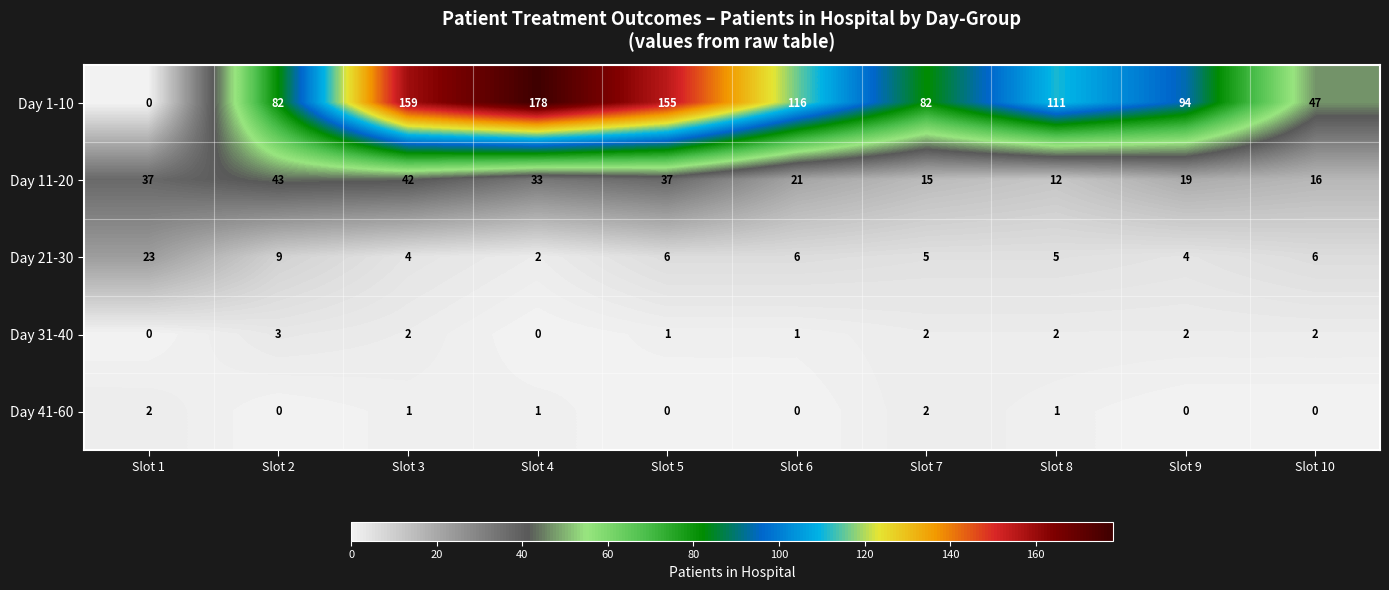

The Day 41-60 series shows 0 at Slot 2. True or false?

True